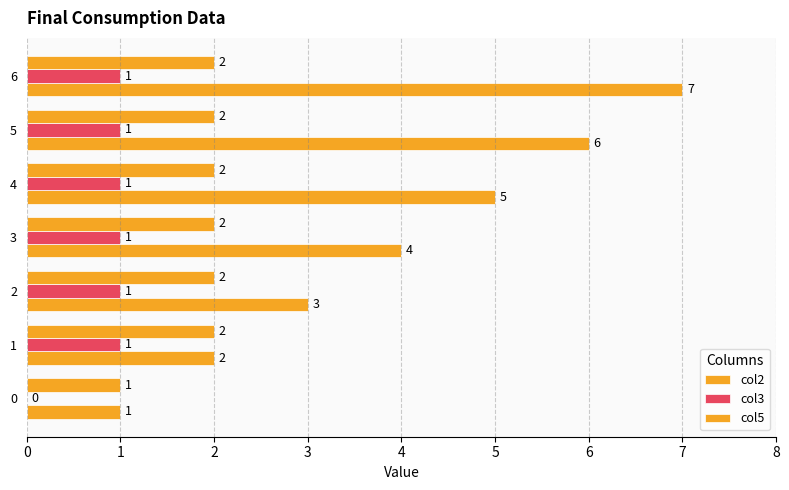

Is the value of col5 at 0 greater than the value of col3 at 1?

No